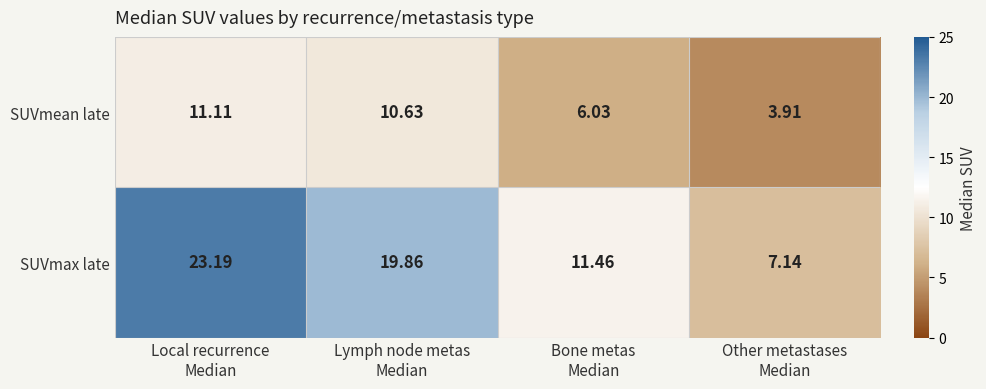

Which series has the widest spread of values?

SUVmax late